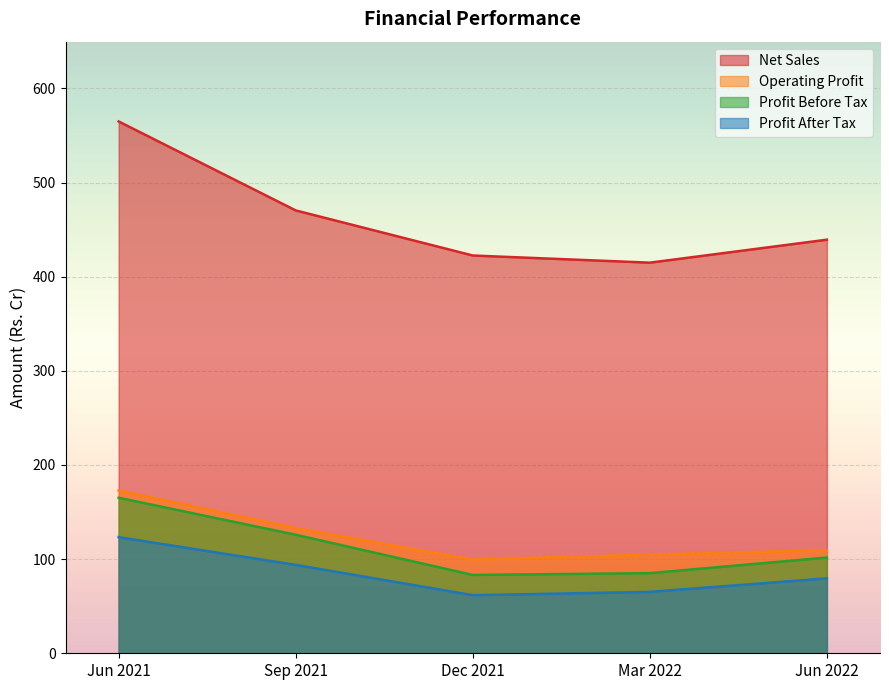

At which label is Operating Profit closest to 136?

Sep 2021